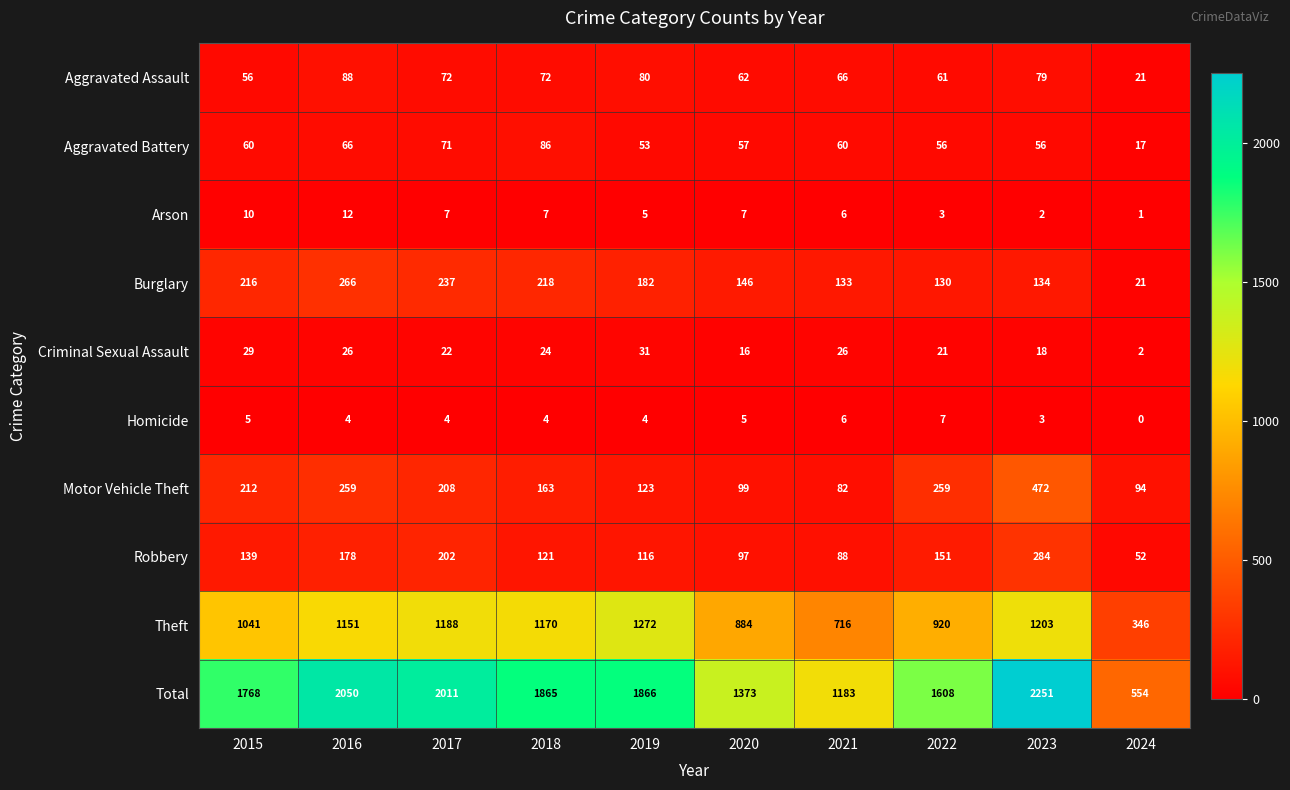

Count the number of data series in this chart.

10